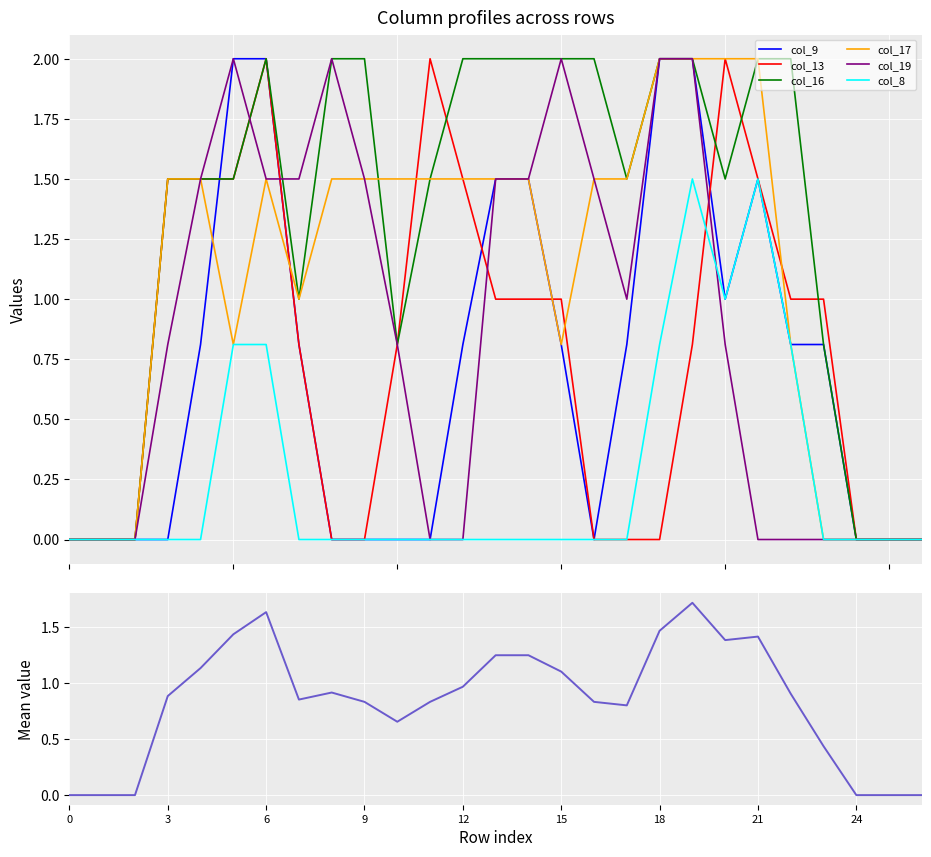

Reading left to right, extract all data points from this chart.

col_9: 0=0.0	1=0.0	2=0.0	3=0.0	4=0.8	5=2.0	6=2.0	7=0.8	8=0.0	9=0.0	10=0.0	11=0.0	12=0.8	13=1.5	14=1.5	15=0.8	16=0.0	17=0.8	18=2.0	19=2.0	20=1.0	21=1.5	22=0.8	23=0.8	24=0.0	25=0.0	26=0.0
col_13: 0=0.0	1=0.0	2=0.0	3=1.5	4=1.5	5=1.5	6=2.0	7=0.8	8=0.0	9=0.0	10=0.8	11=2.0	12=1.5	13=1.0	14=1.0	15=1.0	16=0.0	17=0.0	18=0.0	19=0.8	20=2.0	21=1.5	22=1.0	23=1.0	24=0.0	25=0.0	26=0.0
col_16: 0=0.0	1=0.0	2=0.0	3=1.5	4=1.5	5=1.5	6=2.0	7=1.0	8=2.0	9=2.0	10=0.8	11=1.5	12=2.0	13=2.0	14=2.0	15=2.0	16=2.0	17=1.5	18=2.0	19=2.0	20=1.5	21=2.0	22=2.0	23=0.8	24=0.0	25=0.0	26=0.0
col_17: 0=0.0	1=0.0	2=0.0	3=1.5	4=1.5	5=0.8	6=1.5	7=1.0	8=1.5	9=1.5	10=1.5	11=1.5	12=1.5	13=1.5	14=1.5	15=0.8	16=1.5	17=1.5	18=2.0	19=2.0	20=2.0	21=2.0	22=0.8	23=0.0	24=0.0	25=0.0	26=0.0
col_19: 0=0.0	1=0.0	2=0.0	3=0.8	4=1.5	5=2.0	6=1.5	7=1.5	8=2.0	9=1.5	10=0.8	11=0.0	12=0.0	13=1.5	14=1.5	15=2.0	16=1.5	17=1.0	18=2.0	19=2.0	20=0.8	21=0.0	22=0.0	23=0.0	24=0.0	25=0.0	26=0.0
col_8: 0=0.0	1=0.0	2=0.0	3=0.0	4=0.0	5=0.8	6=0.8	7=0.0	8=0.0	9=0.0	10=0.0	11=0.0	12=0.0	13=0.0	14=0.0	15=0.0	16=0.0	17=0.0	18=0.8	19=1.5	20=1.0	21=1.5	22=0.8	23=0.0	24=0.0	25=0.0	26=0.0